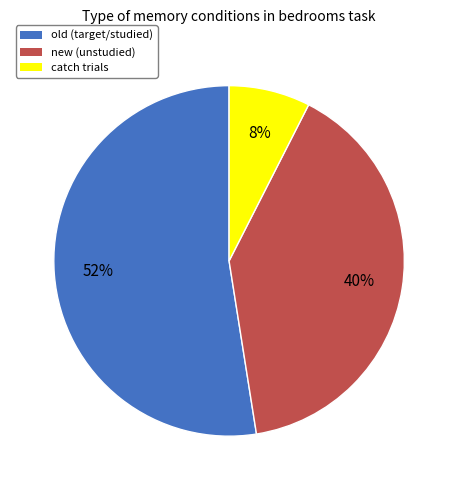

To the nearest percent, what percentage of the pie is catch?

8%